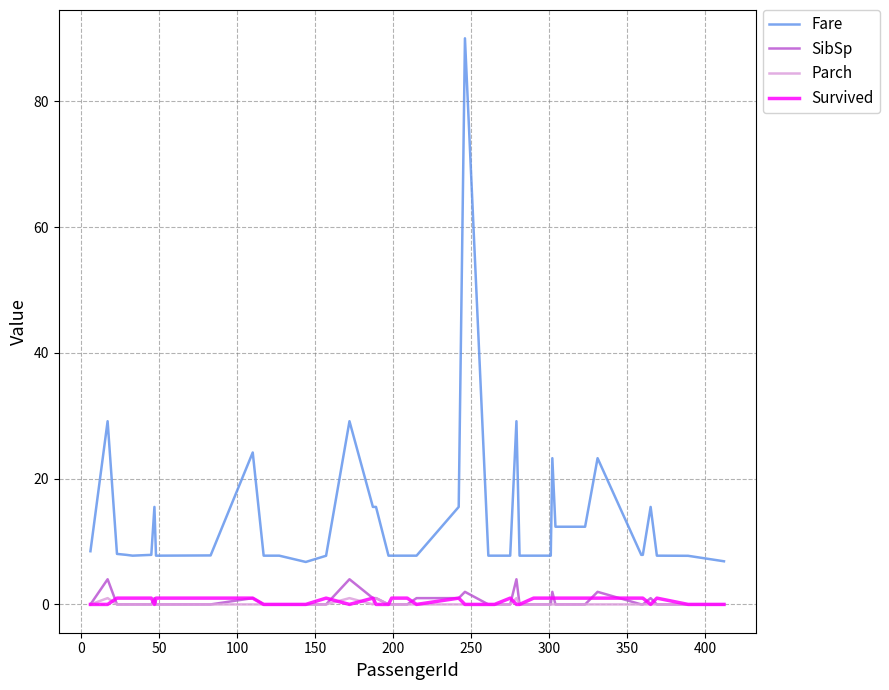

True or false: SibSp and Fare intersect in this chart.

False